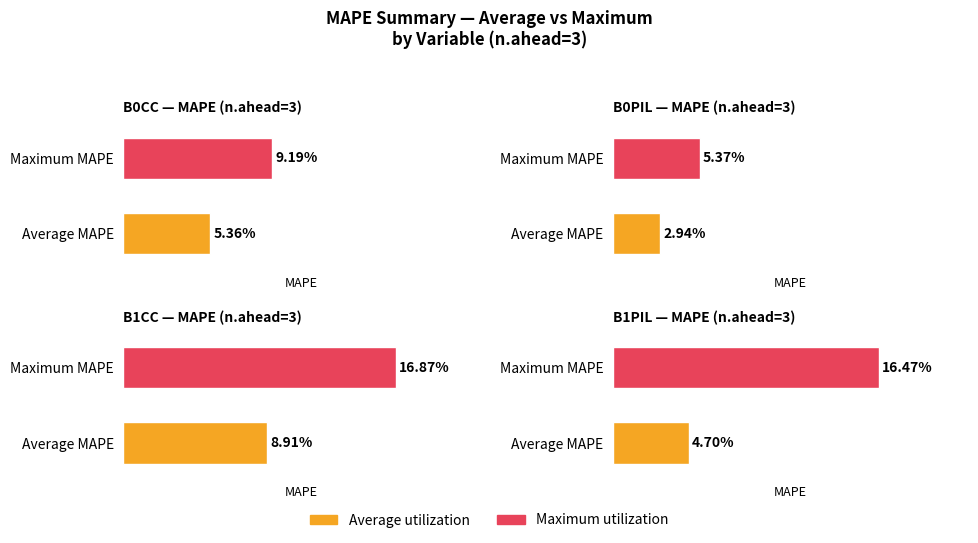

Are the bars horizontal?

Yes